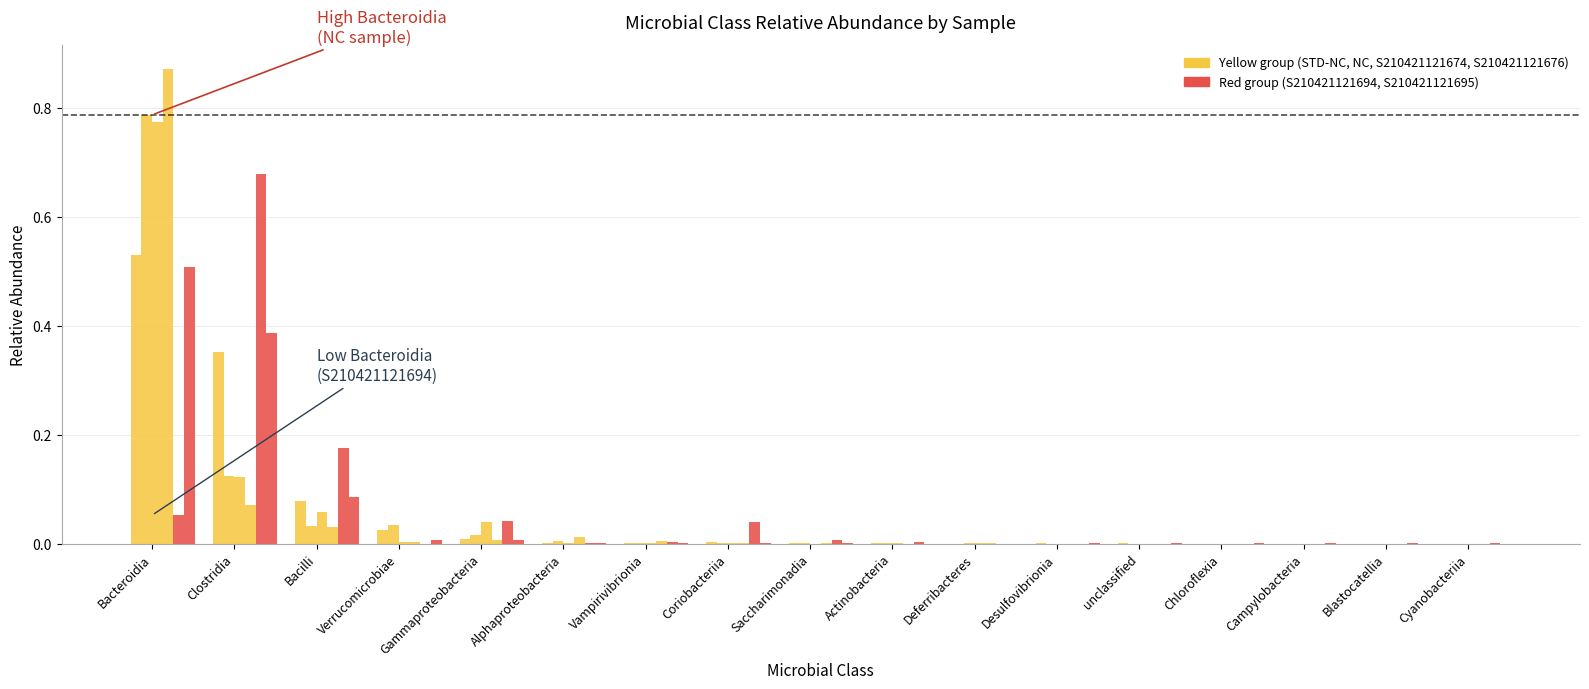

Are the bars horizontal?

No